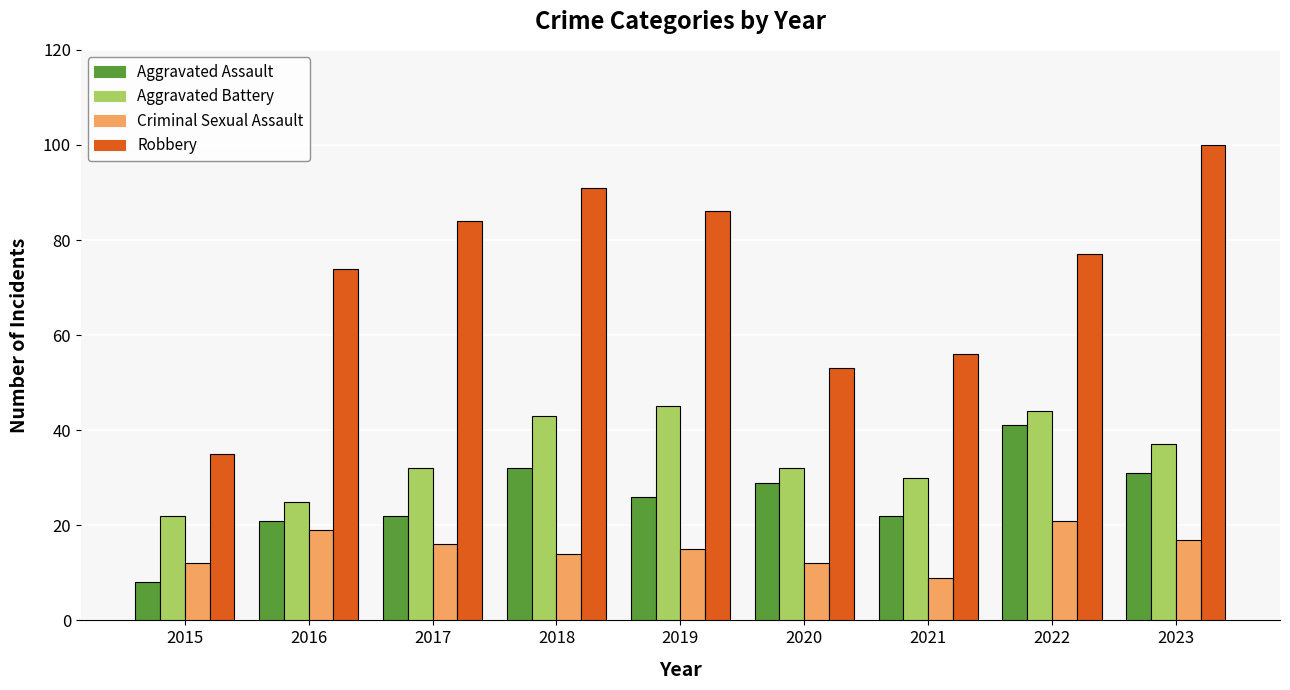

What is the spread (max minus min) of values at 2018?

77